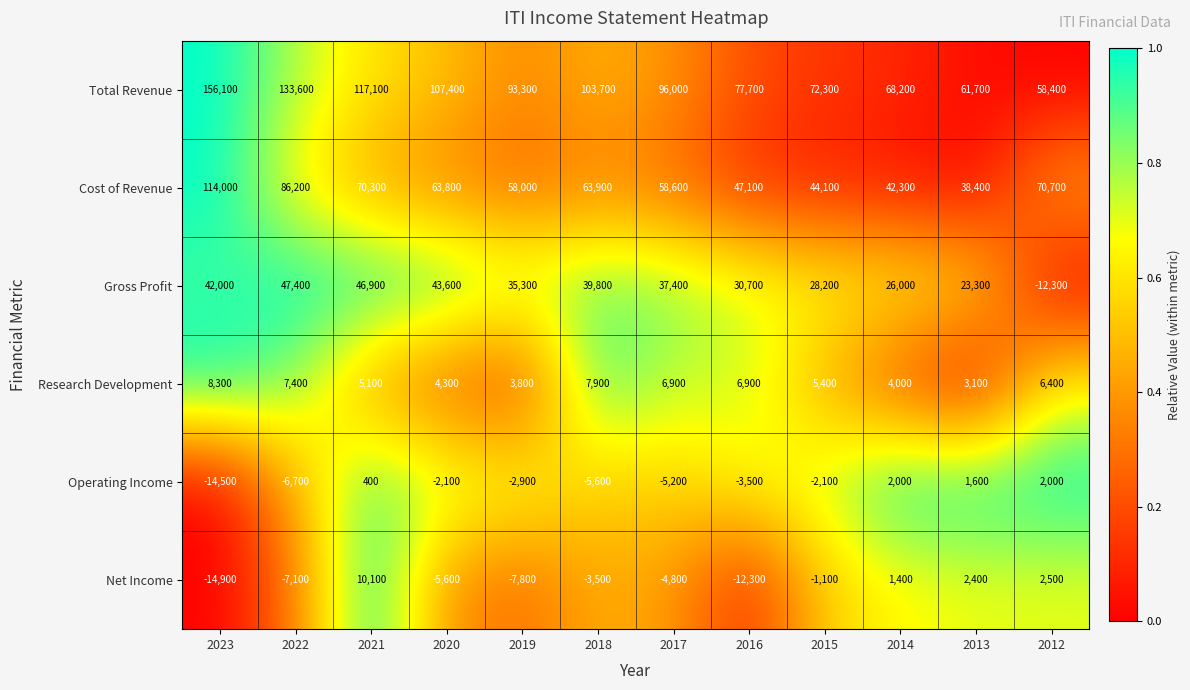

Is the value of Research Development at 2022 greater than the value of Net Income at 2019?

Yes